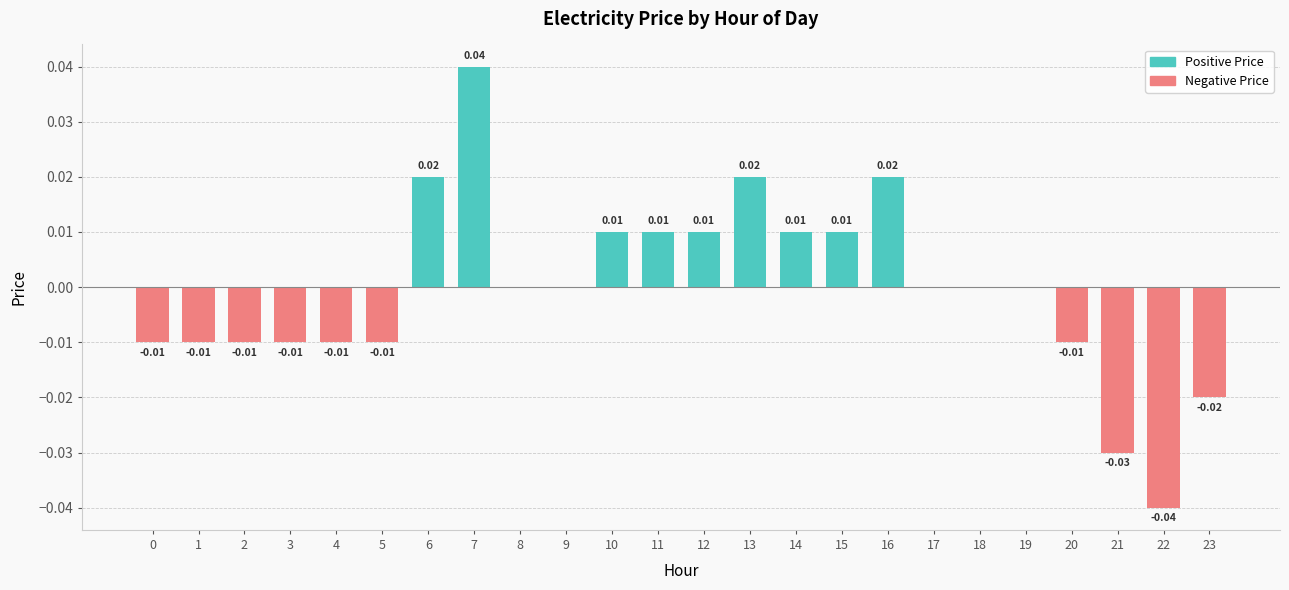

Between 2 and 21, which is larger?

2